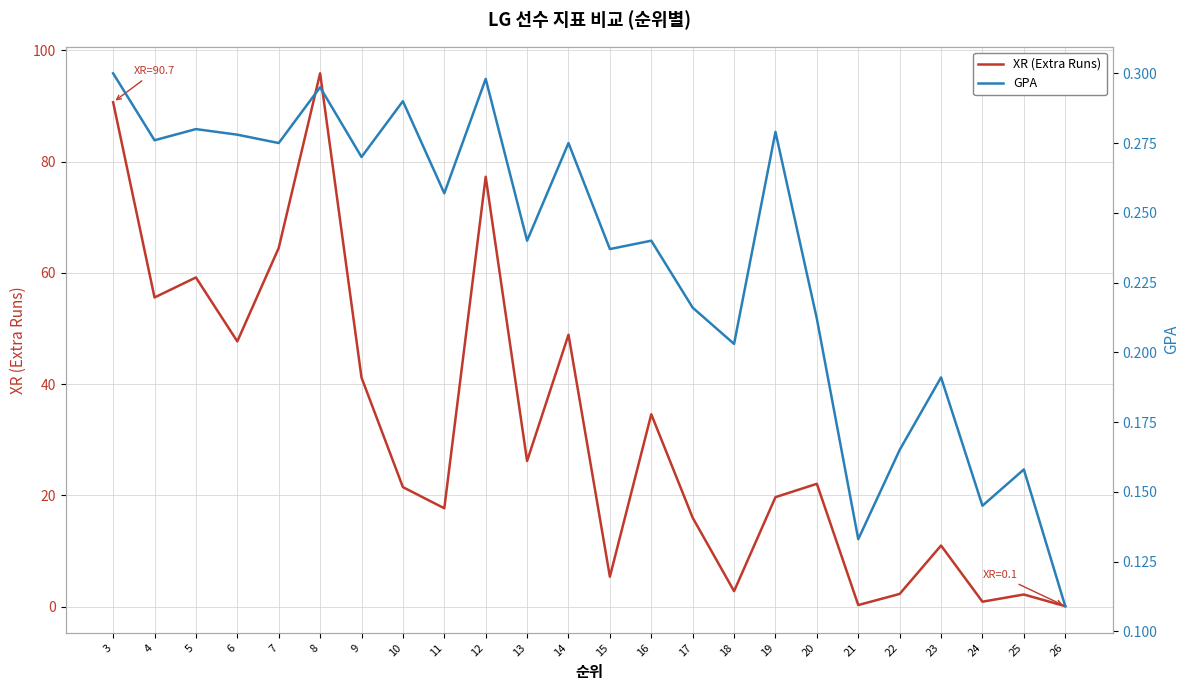

How many lines are shown in the chart?

2